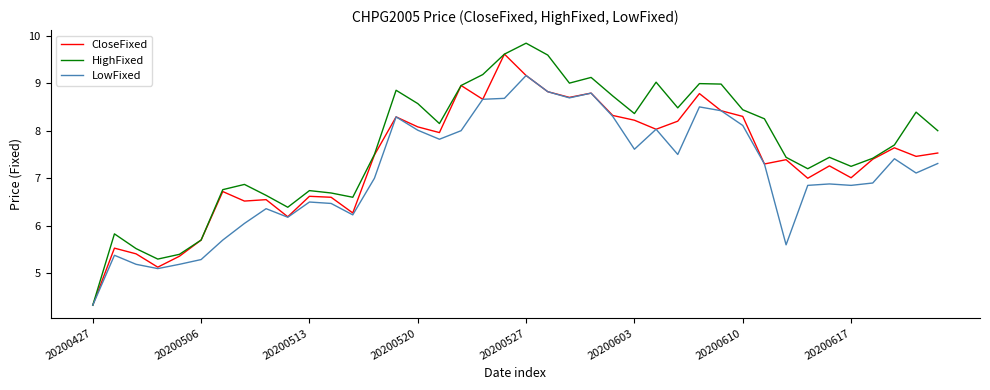

Which series has the largest total across all categories?

HighFixed